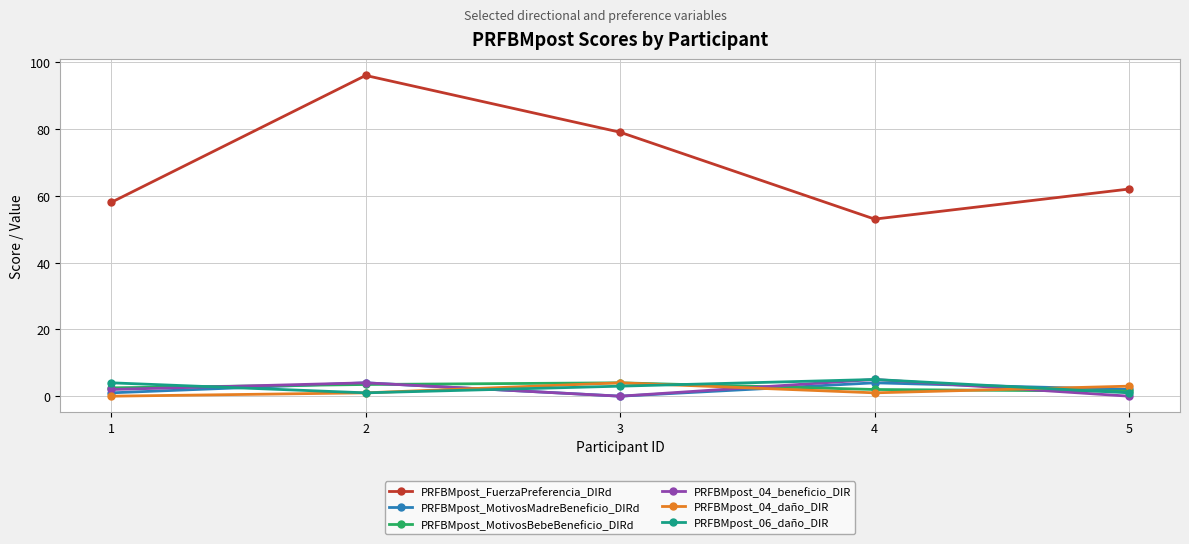

What is the sum of the PRFBMpost_06_daño_DIR values at 5 and 4?

6.0